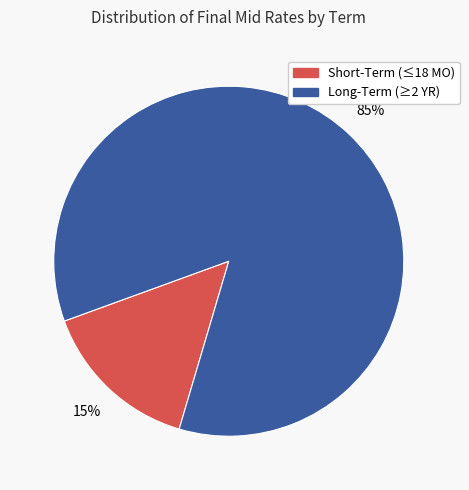

Does any single category account for the majority?

Yes